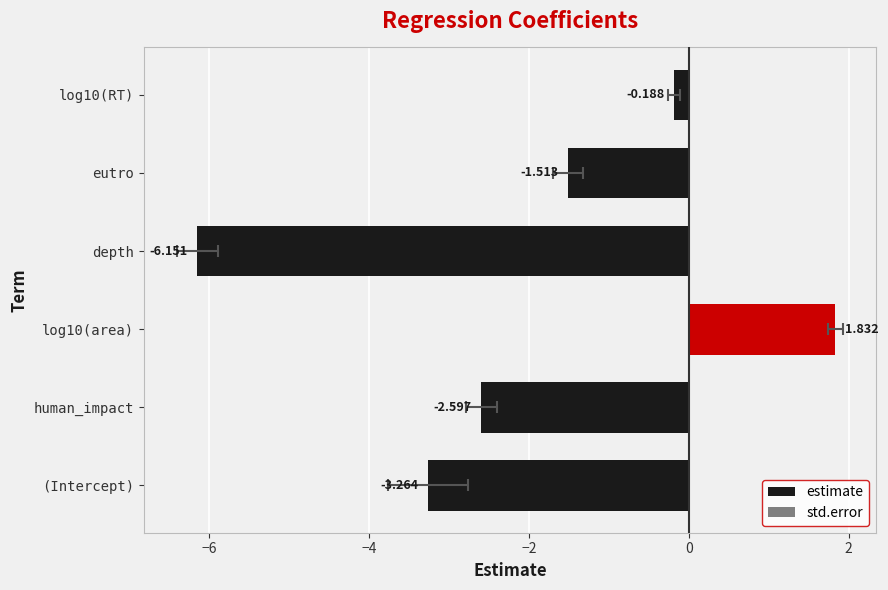

Which series has the largest total across all categories?

std.error